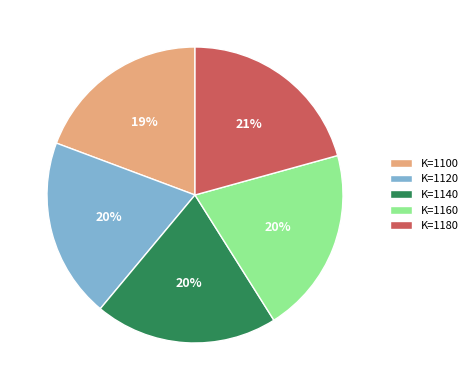

Is K=1180 the majority of the pie?

No